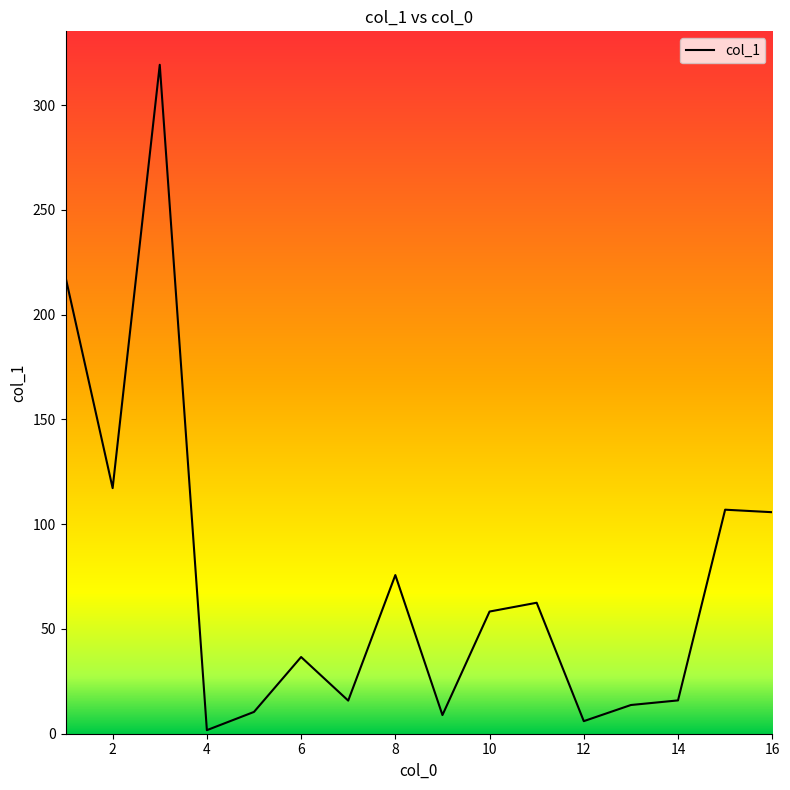

What is the average value?

73.3